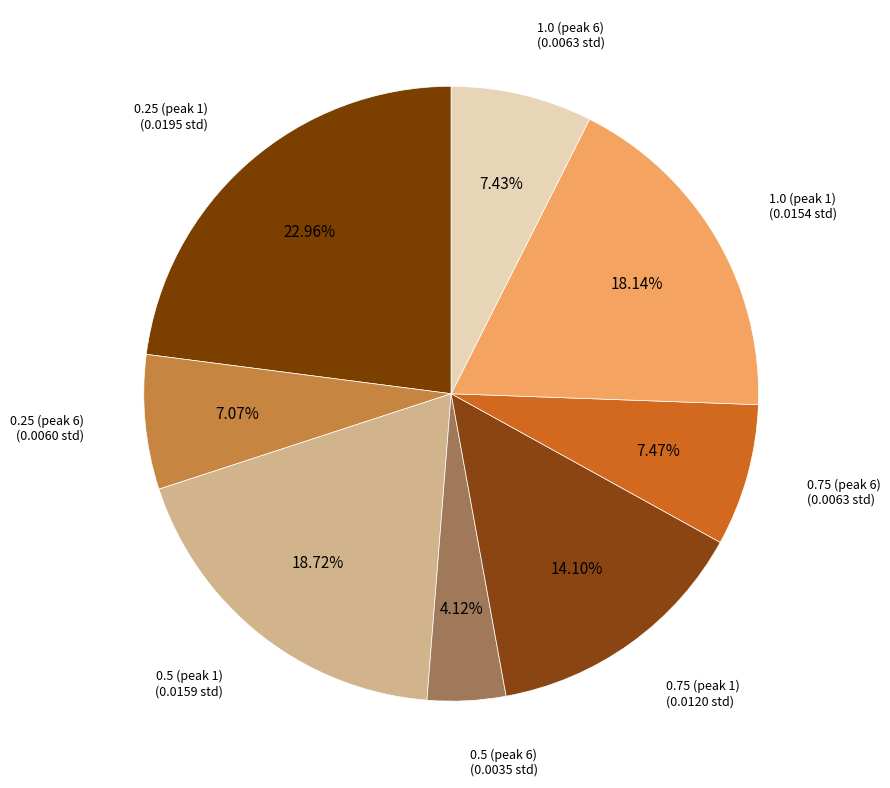

How many slices are in this pie chart?

8